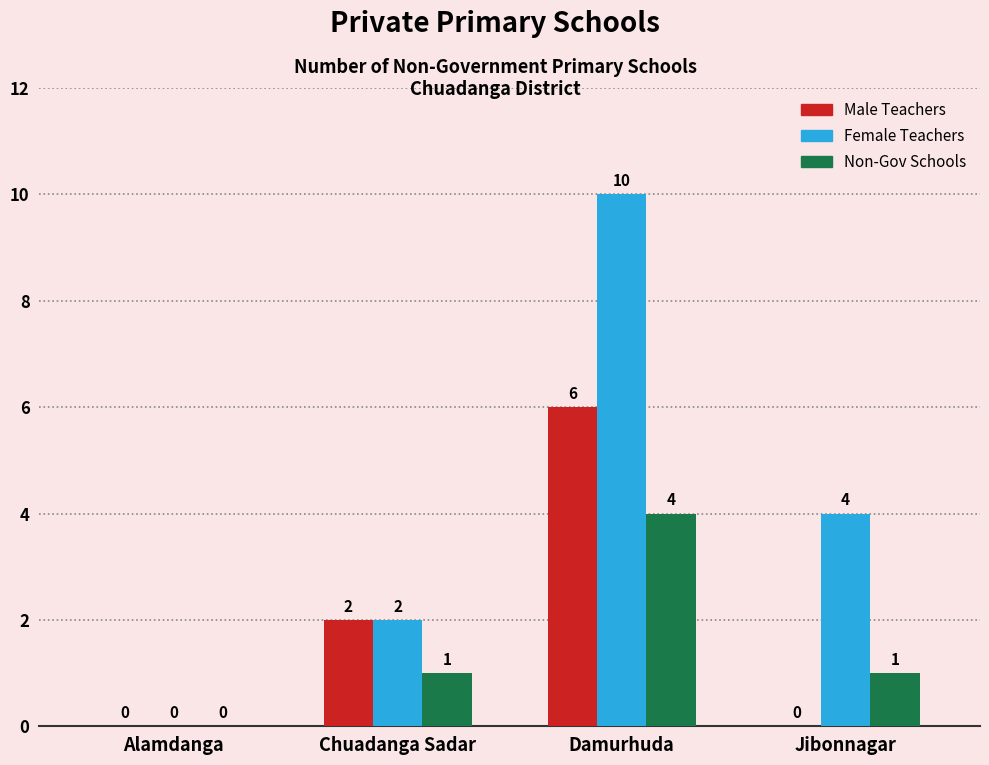

Is the value of Non-Gov Schools at Chuadanga Sadar greater than the value of Male Teachers at Jibonnagar?

Yes